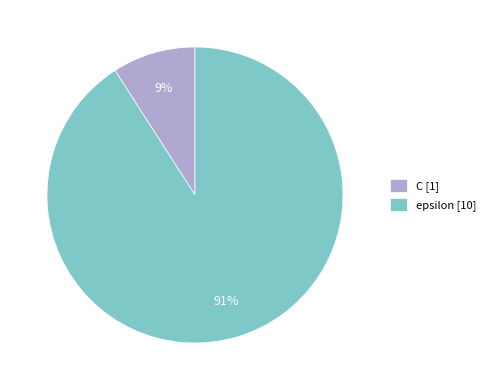

The C slice represents 20% of the pie. True or false?

False